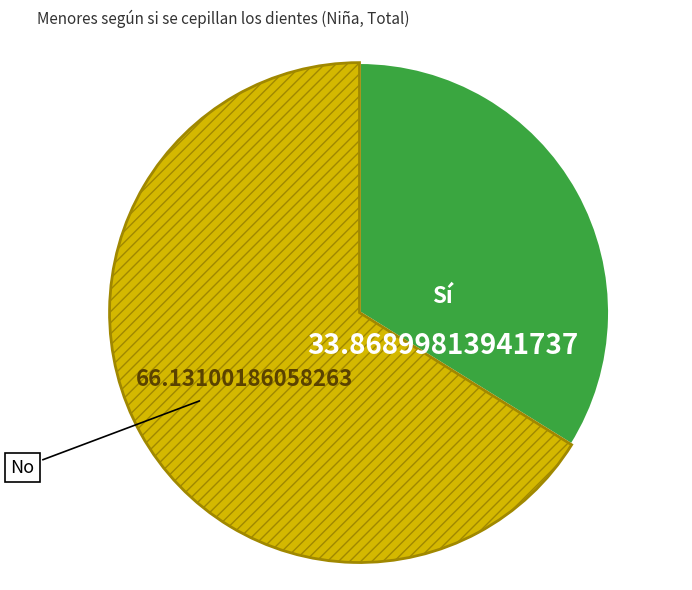

What is the ratio of the value at No to the value at Sí?

2.0